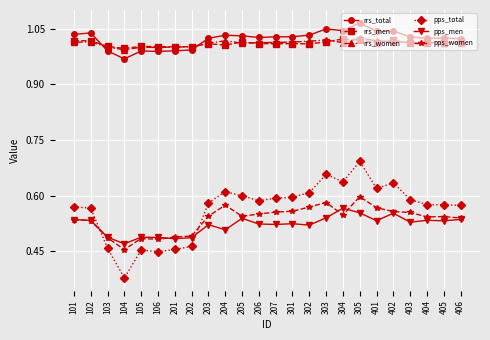

True or false: pps_women has more than 2 interior local peaks.

True